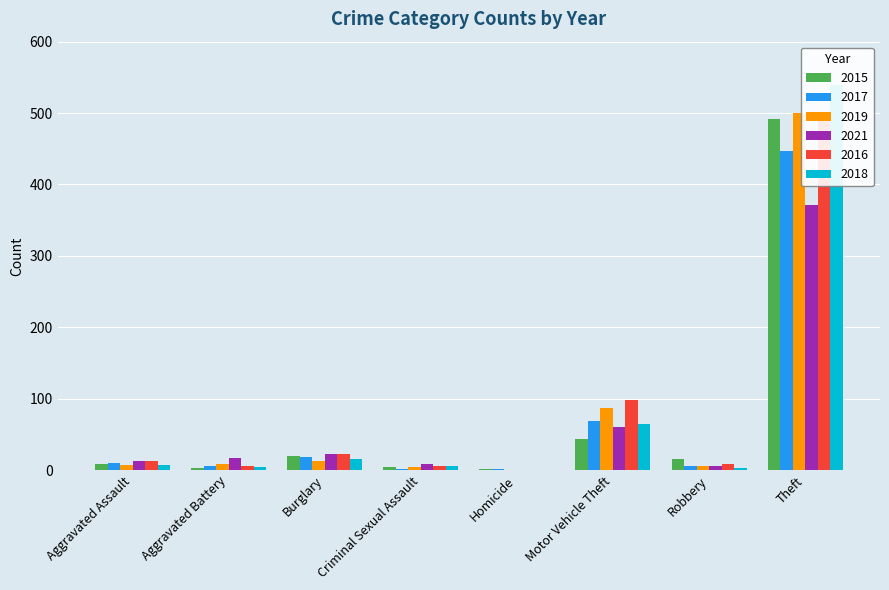

Is the value of 2017 at Homicide greater than the value of 2018 at Aggravated Assault?

No